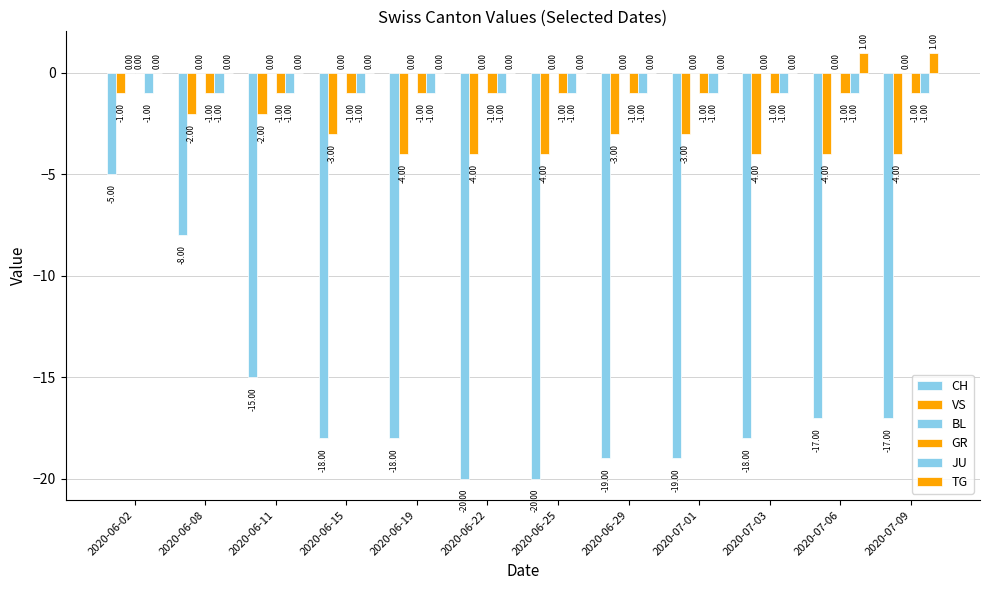

At which label is CH closest to -12?

2020-06-11